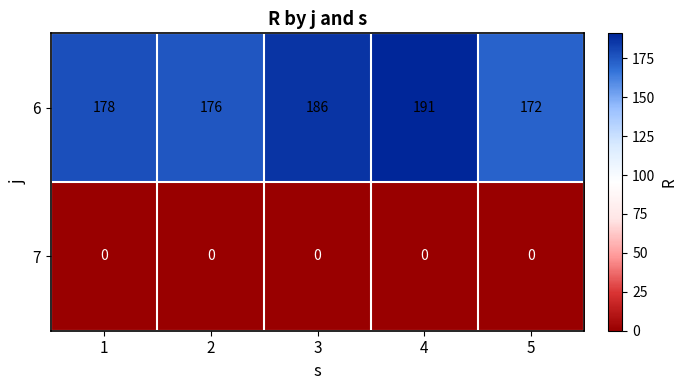

Which category has the highest value in the 6 series?

4